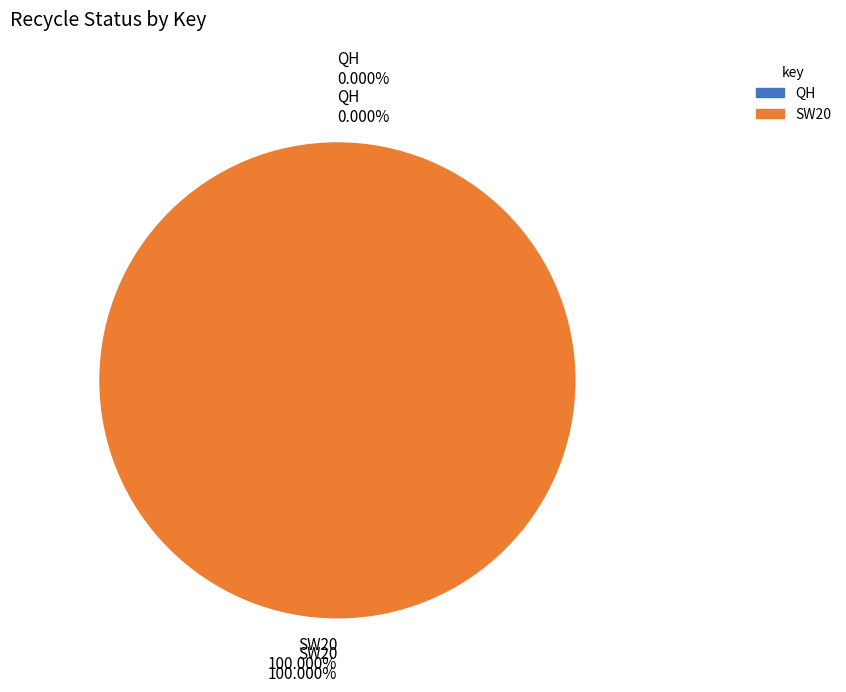

What is the change in value from QH to SW20?

+1